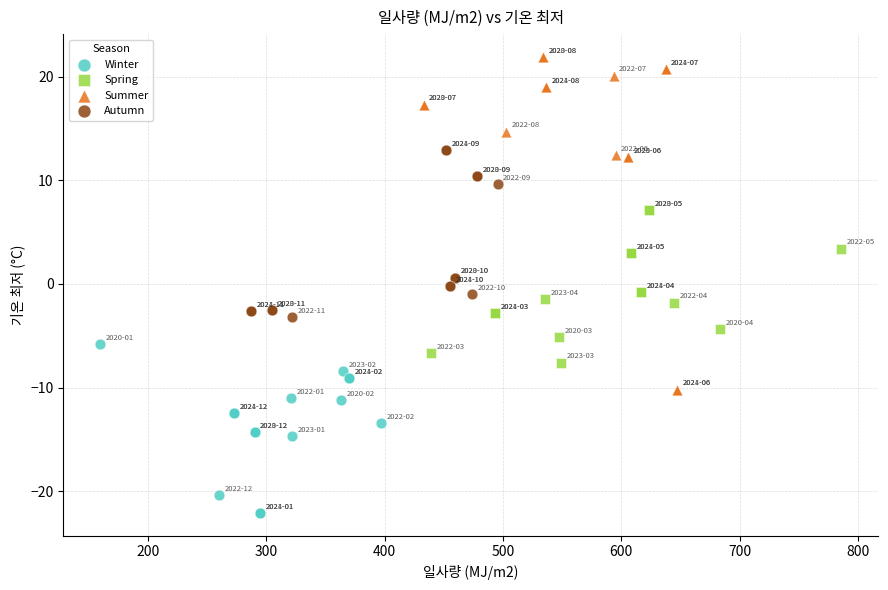

What are all the series names shown in the legend?

Winter, Spring, Summer, Autumn